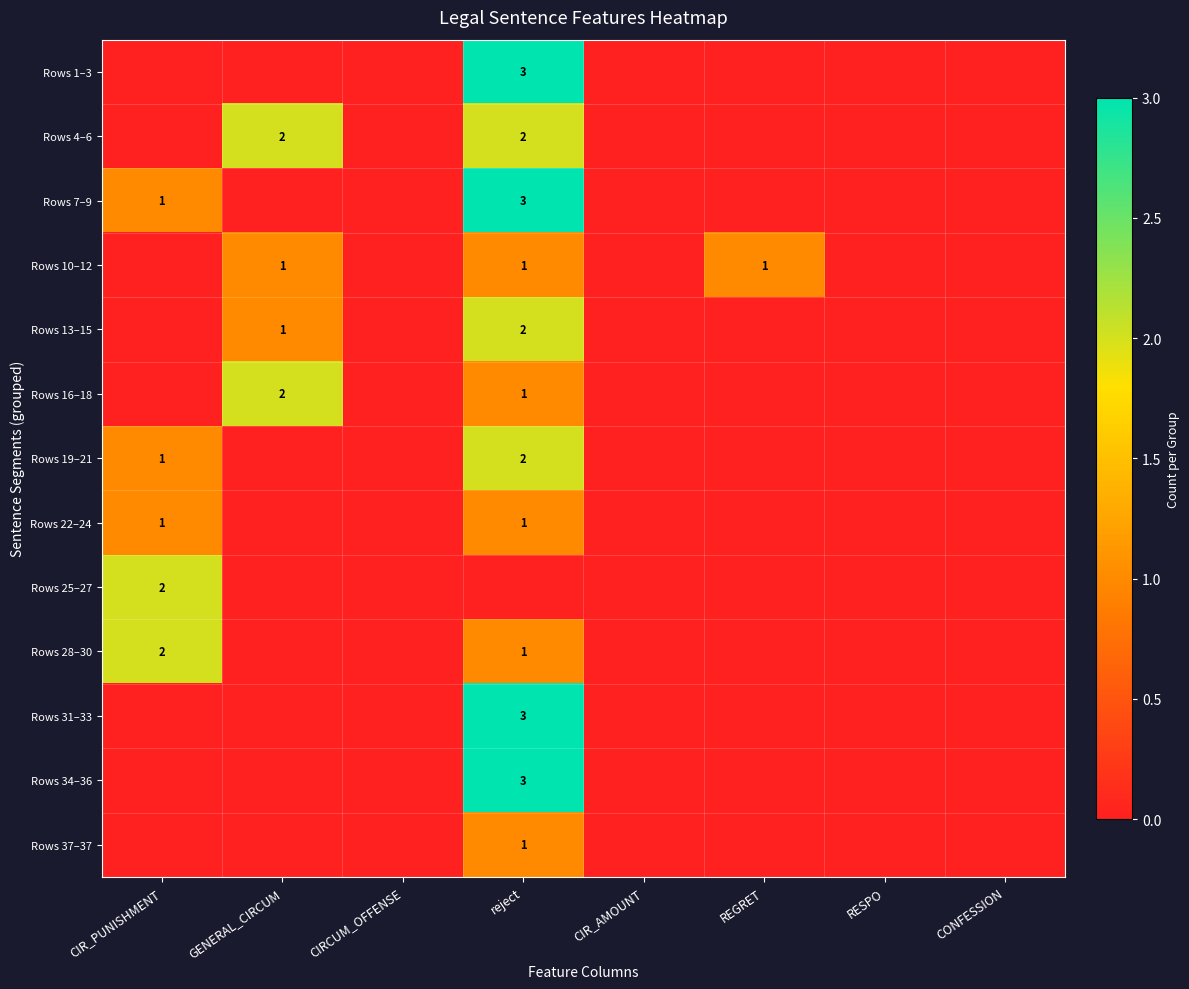

The value of Rows 10–12 at reject is 0. True or false?

False